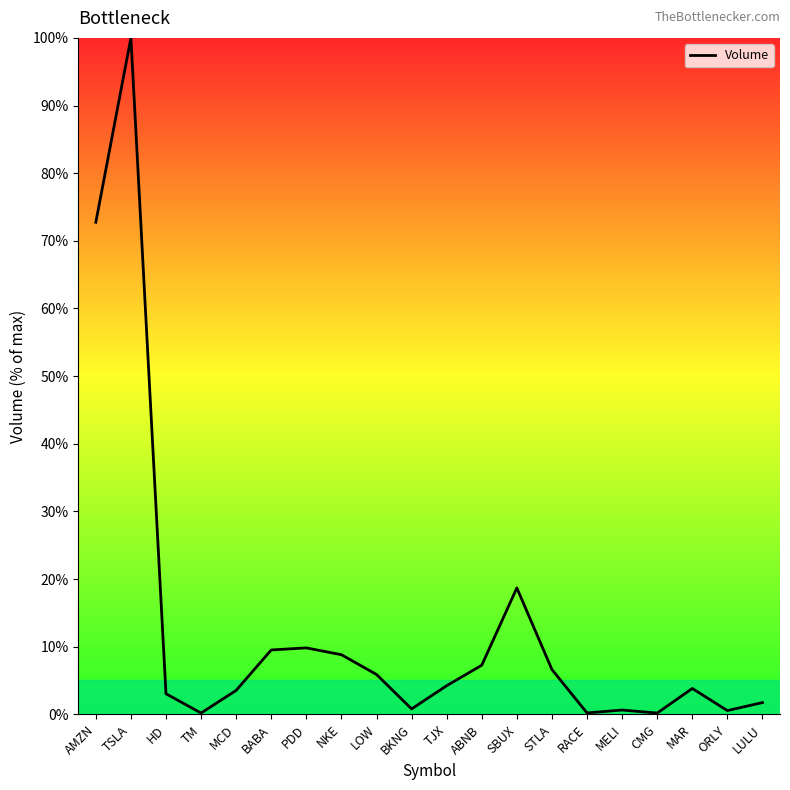

The value at TJX is 4.2. True or false?

True